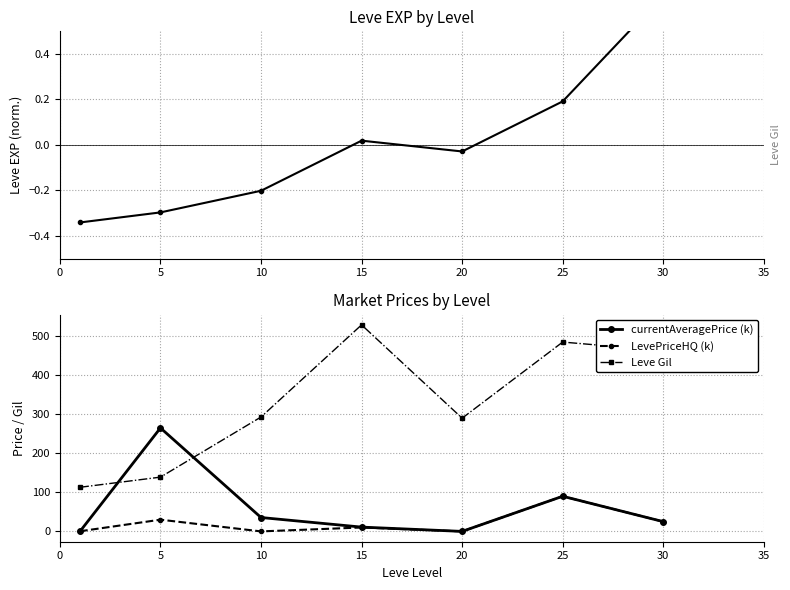

The value of LevePriceHQ (k) at 25 is 155.8. True or false?

False